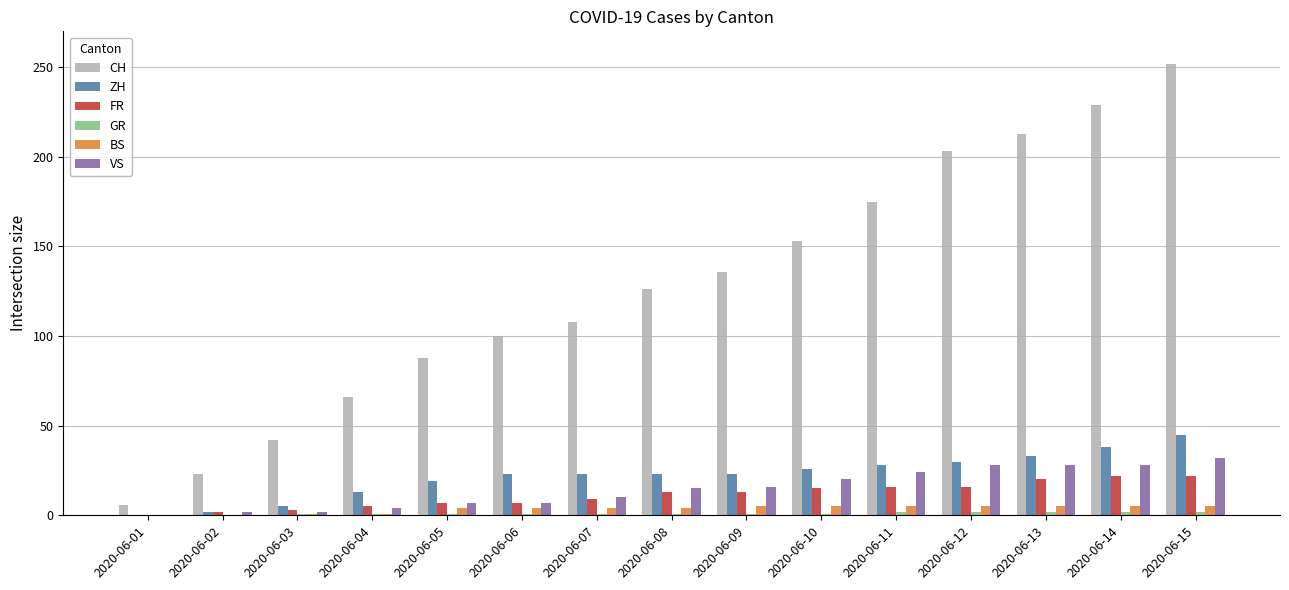

Between 2020-06-07 and 2020-06-14, which series saw the biggest shift?

CH